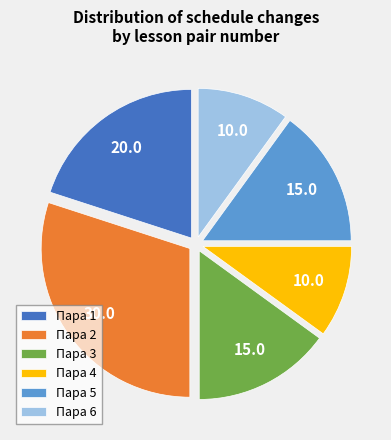

The Пара 4 slice represents 3% of the pie. True or false?

False